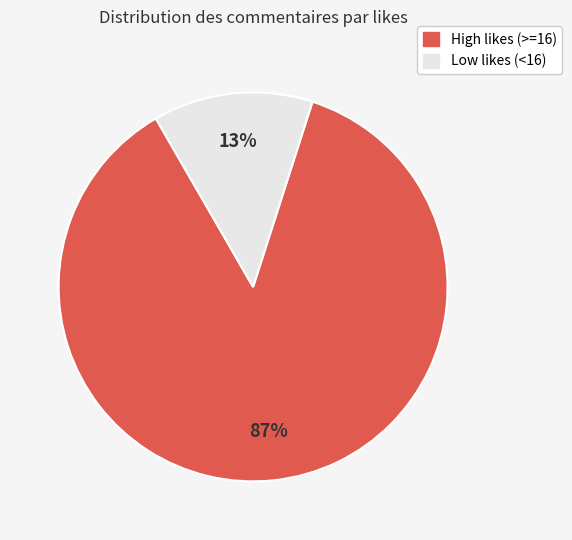

To the nearest percent, what is the combined percentage of Low likes (<16) and High likes (>=16)?

100%